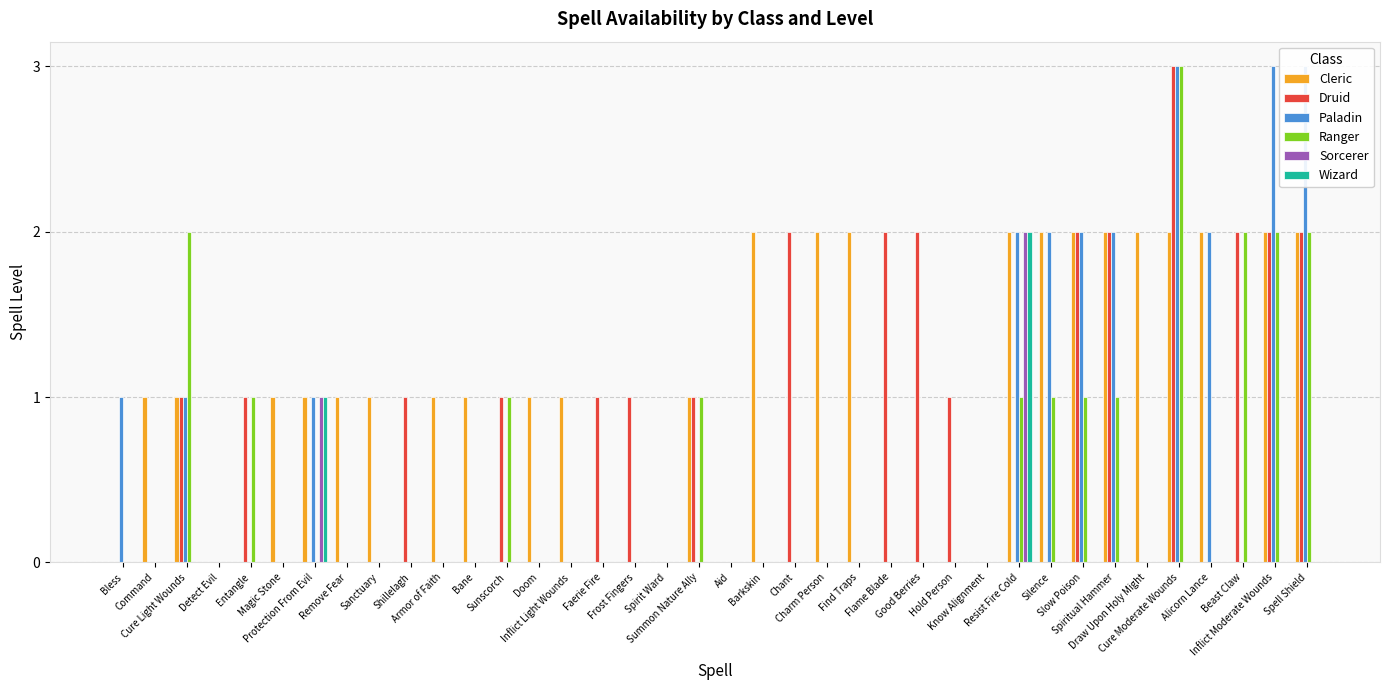

At which label does Sorcerer reach its minimum?

Bless